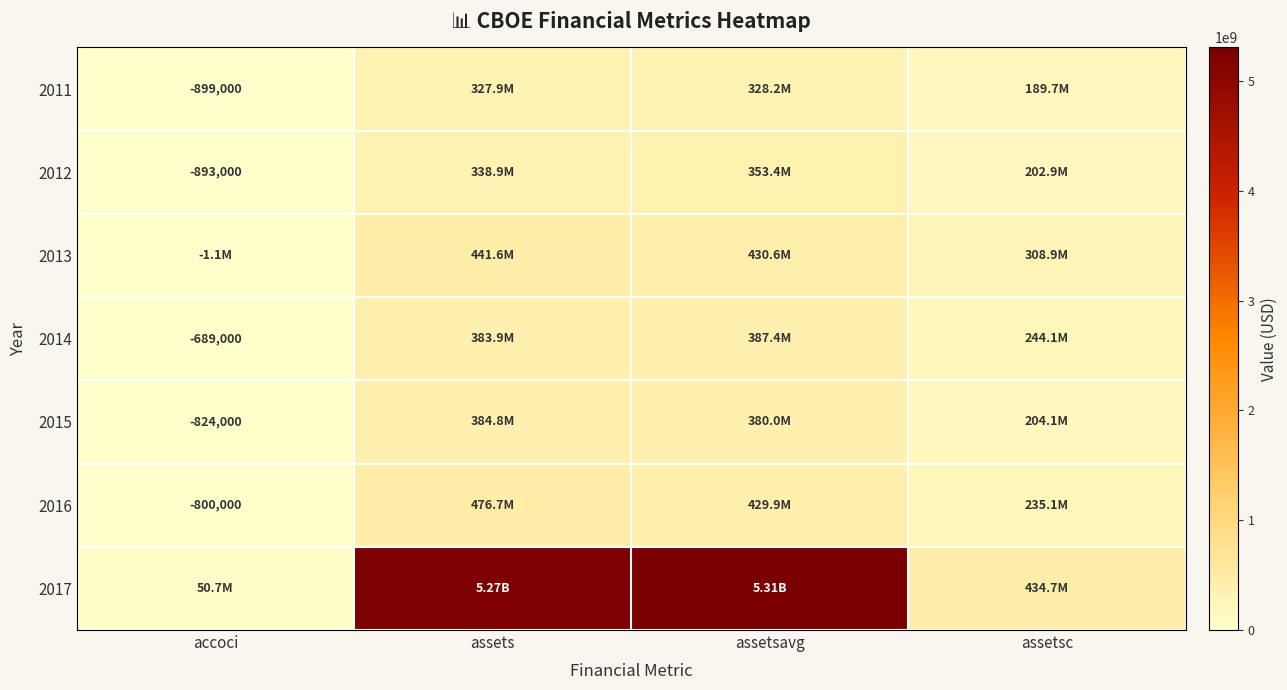

What is the highest value of the 2015 series?

384788000